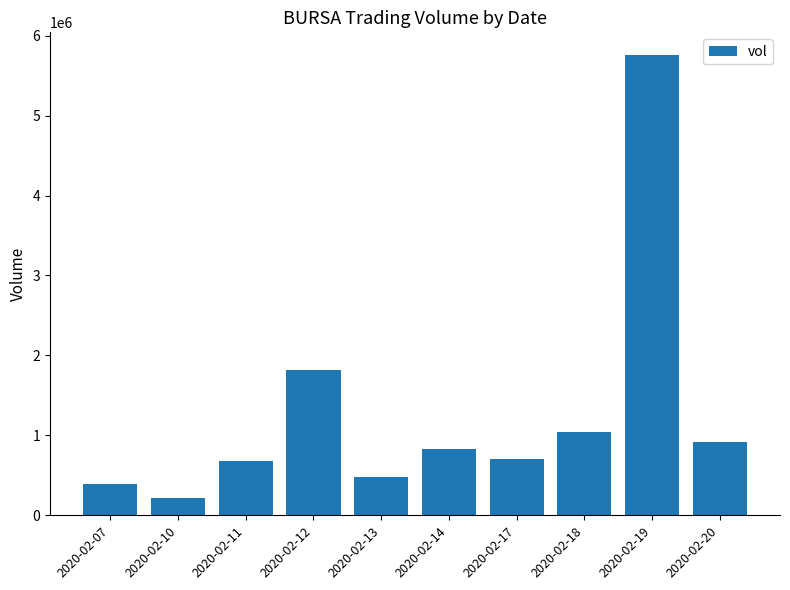

Where is the data nearest to the value 2985100?

2020-02-12